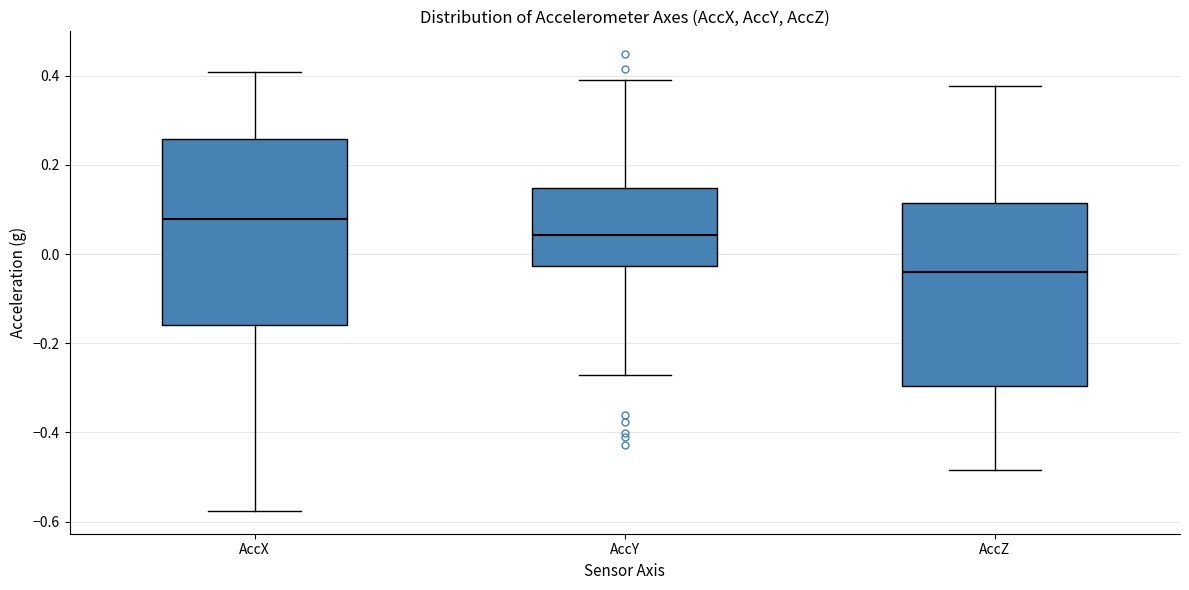

Reading left to right, transcribe this box plot: for each box, give where its median line is, the range the box spans, and where its two whiskers end, as read against the y-axis. The values are not printed on the chart, so give them approximately, as read against the axis.

AccX: median 0.08, box -0.16 to 0.26, whiskers -0.58 to 0.40
AccY: median 0.04, box -0.02 to 0.14, whiskers -0.28 to 0.38
AccZ: median -0.04, box -0.30 to 0.12, whiskers -0.48 to 0.38